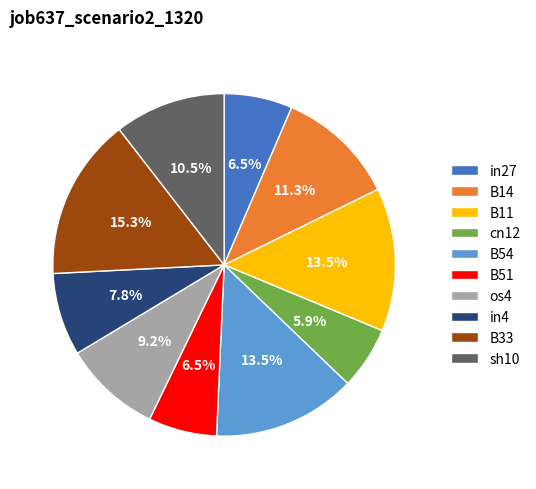

Which slice is the smallest?

cn12